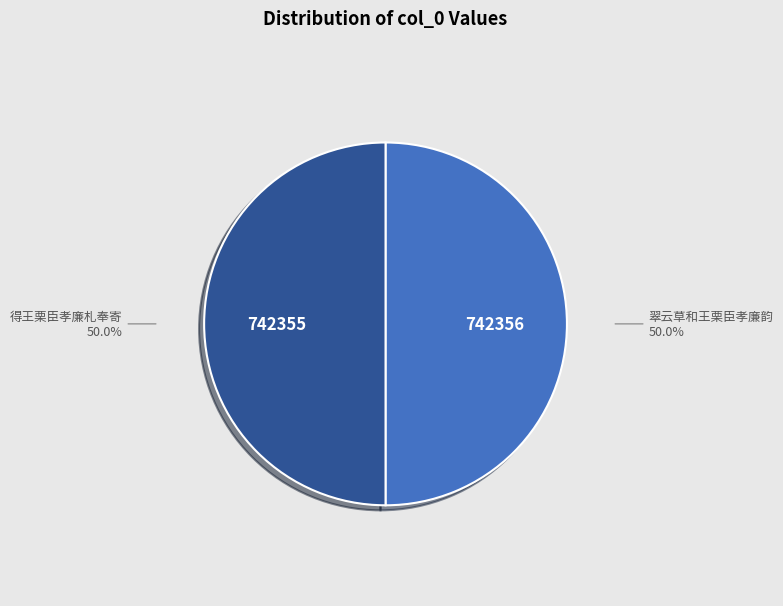

Approximately how many times larger is the value at 得王栗臣孝廉札奉寄 compared to 翠云草和王栗臣孝廉韵?

1.0